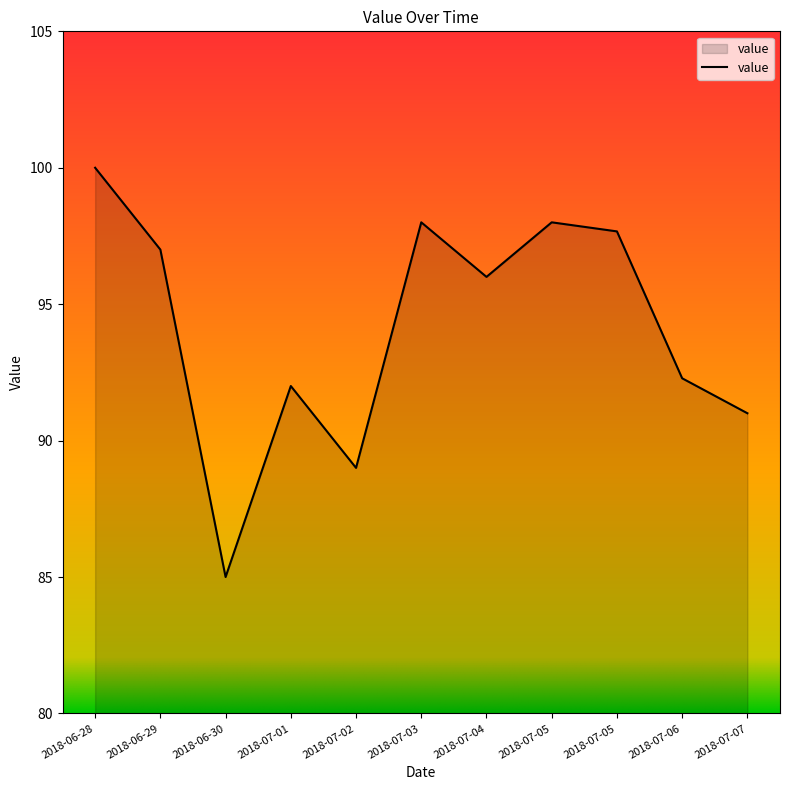

What value does the data have at 2018-07-02?

89.0